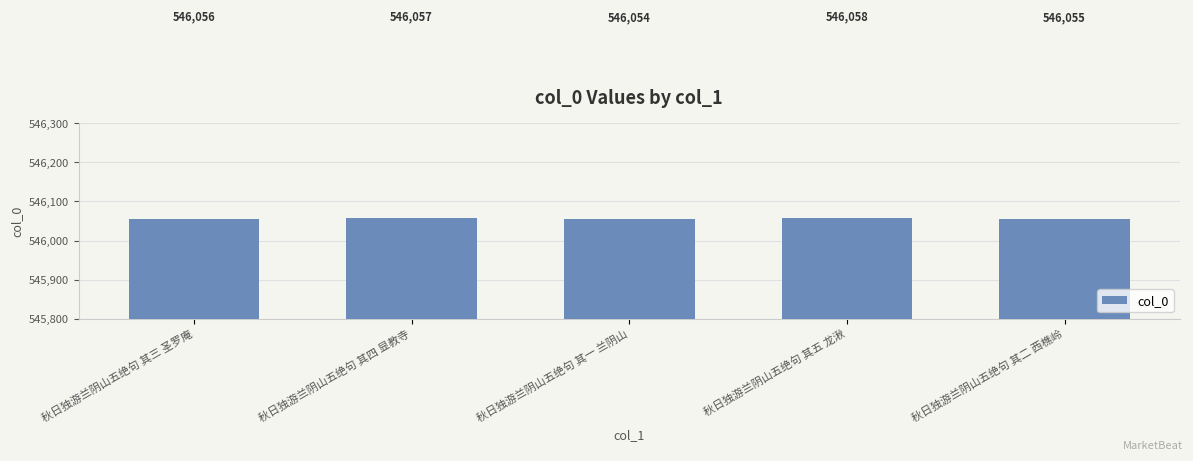

The chart shows a value of 727005 at 秋日独游兰阴山五绝句 其五 龙湫. True or false?

False